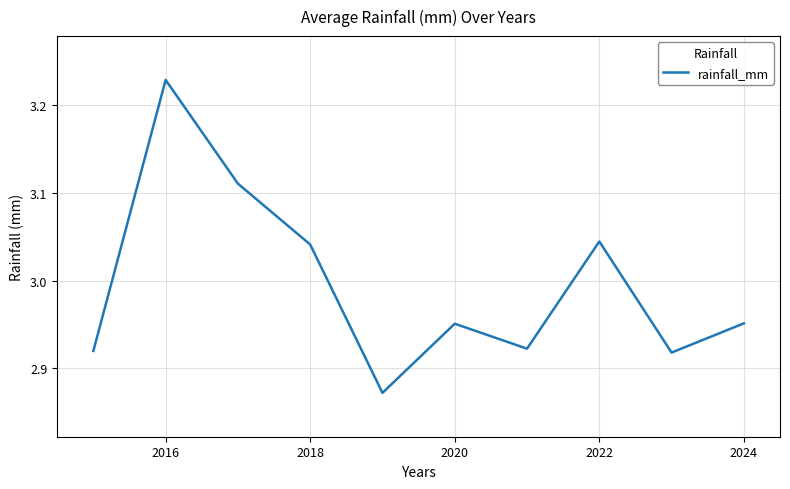

Does the chart display data point markers on the line(s)?

No